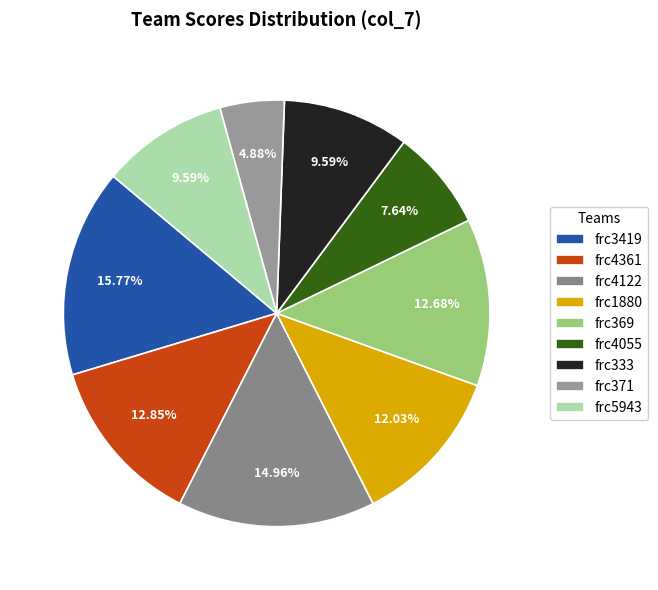

What is the total percentage of frc369 and frc371?

17.6%